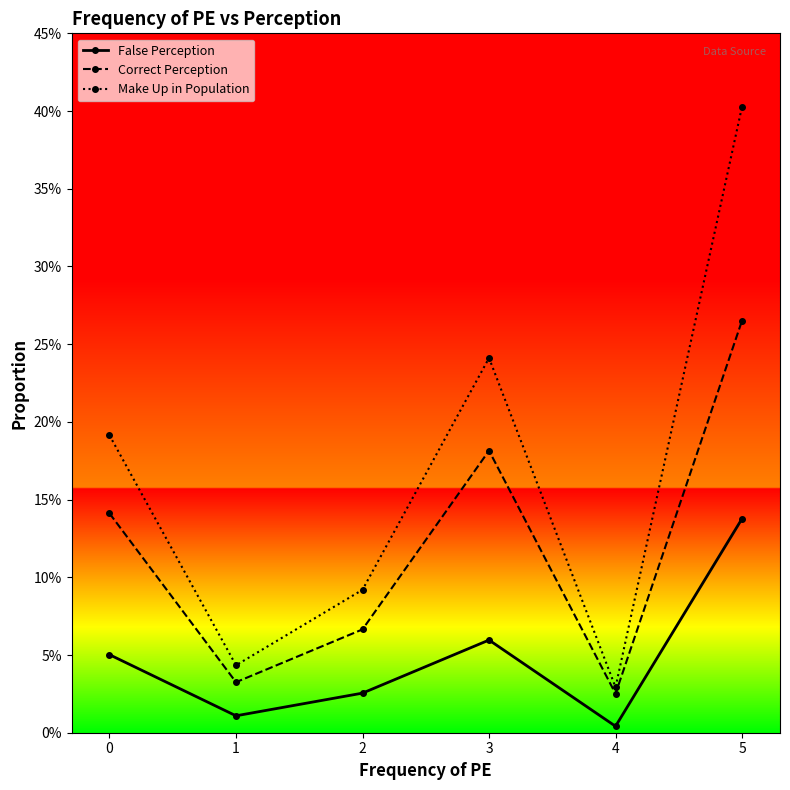

Is the value of False Perception at 4 greater than the value of Make Up in Population at 1?

No